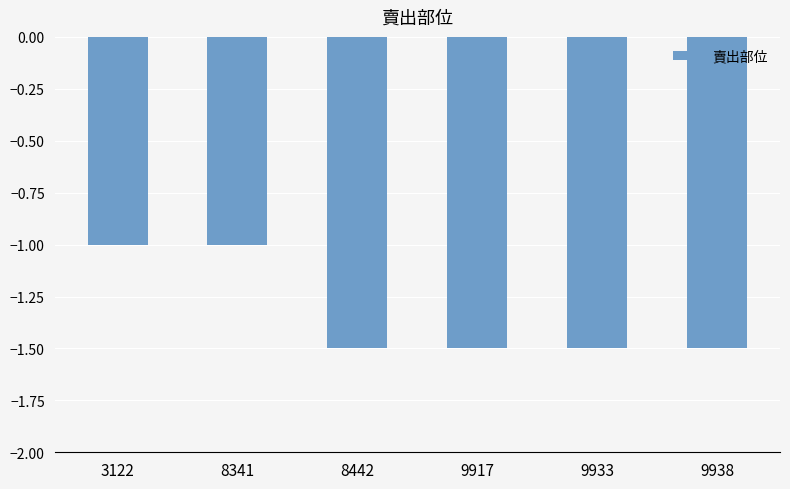

Count the number of data series in this chart.

1